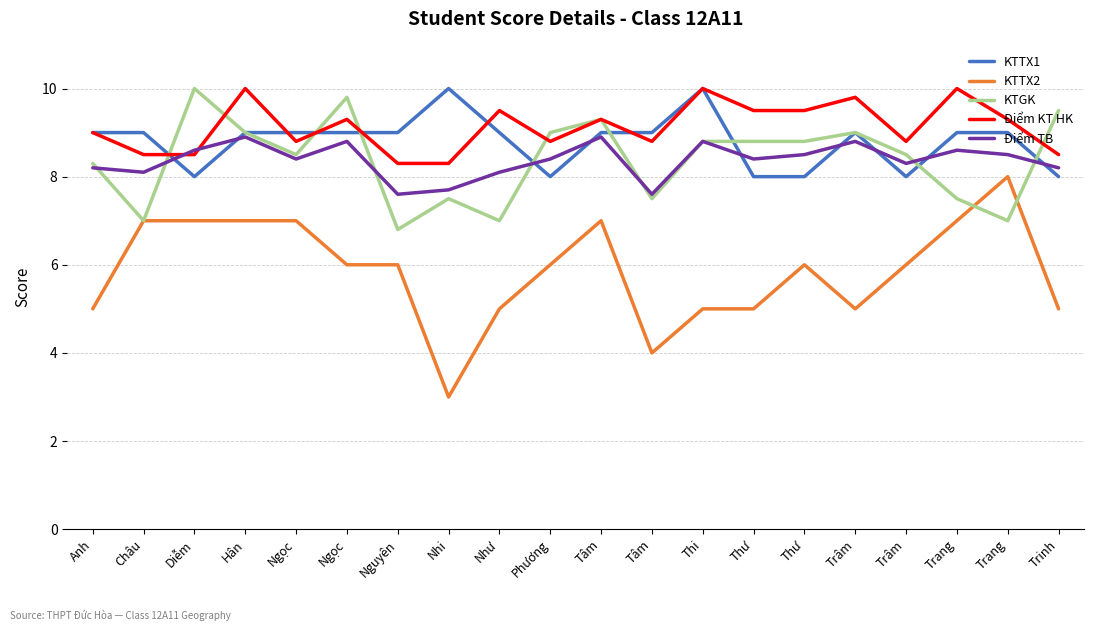

How many lines are shown in the chart?

5